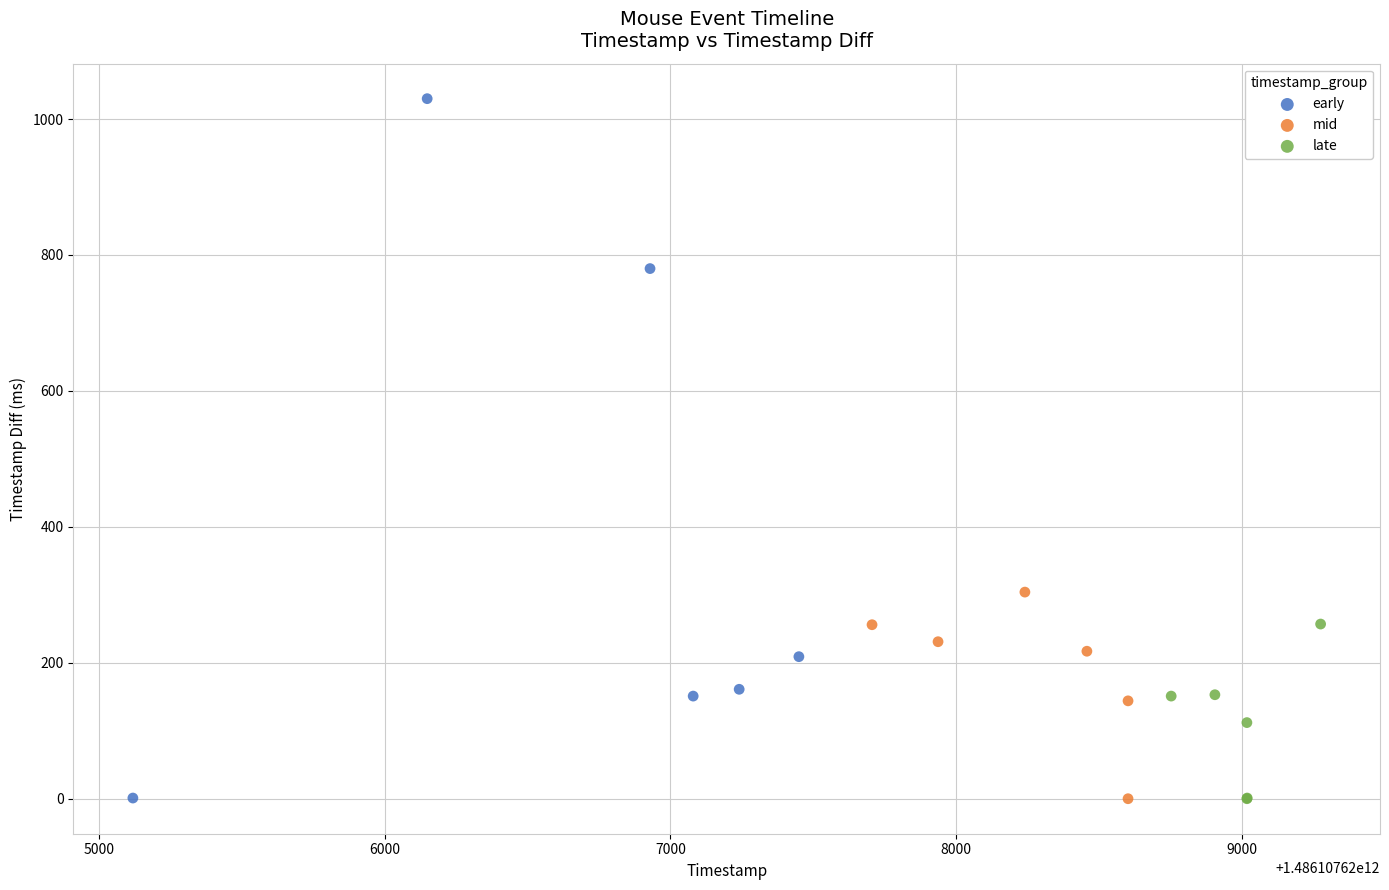

Which series contains the highest Y value?

early